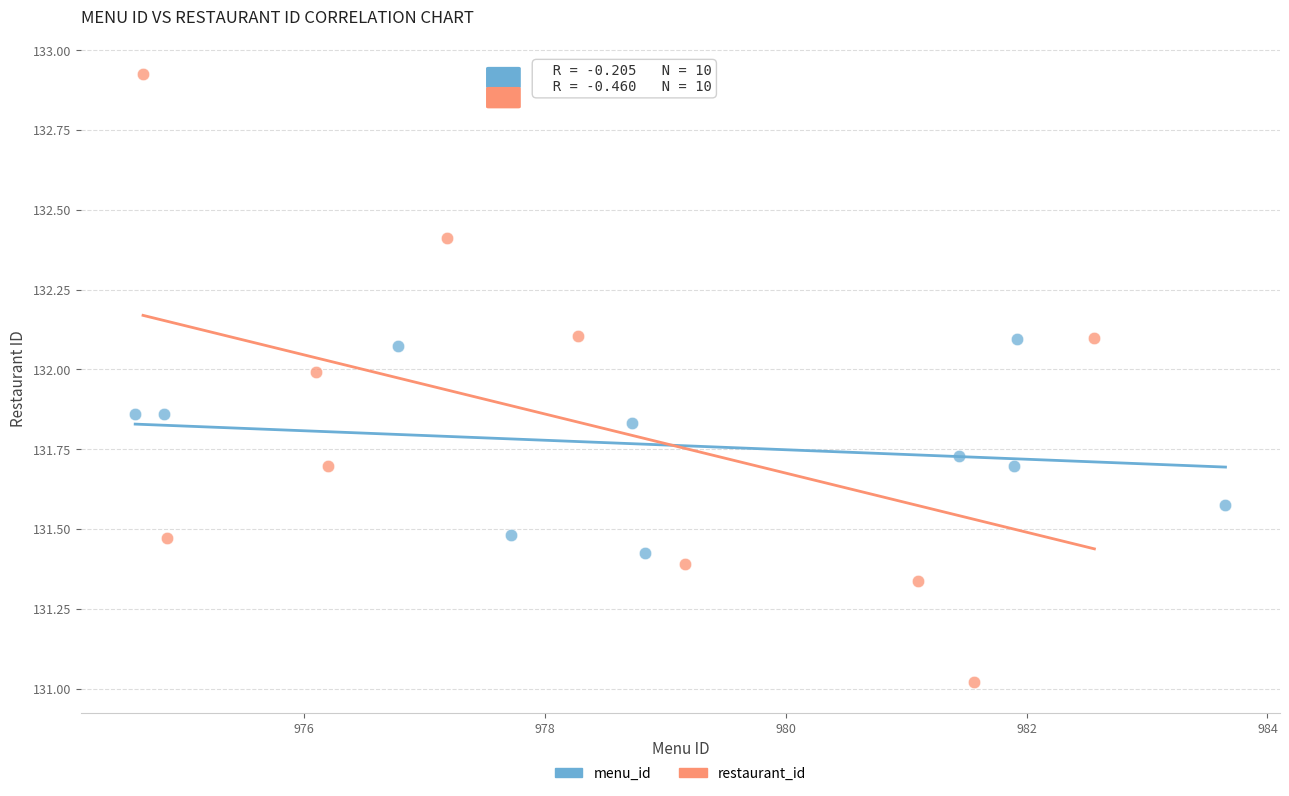

Which series has the widest spread of Y values?

restaurant_id